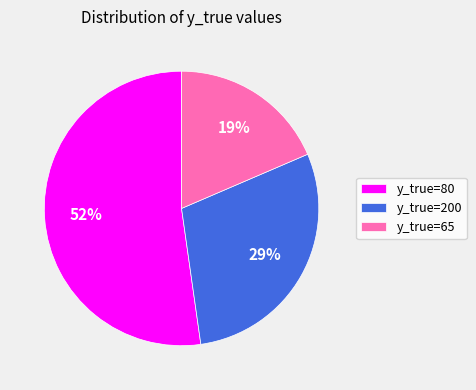

Do y_true=65 and y_true=80 together represent more than half of the pie?

Yes